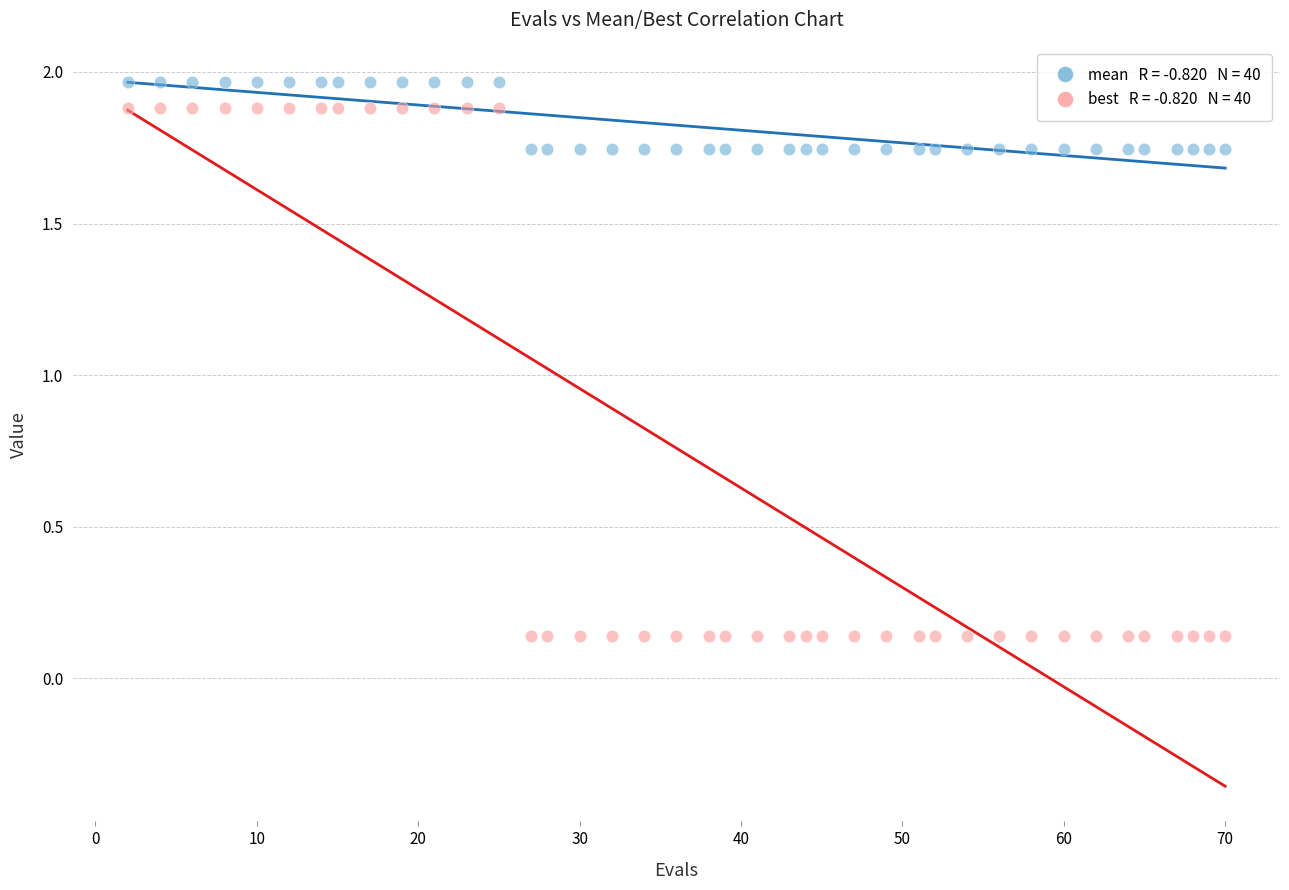

Across all data points, what is the range of Y values (max minus min)?

1.8